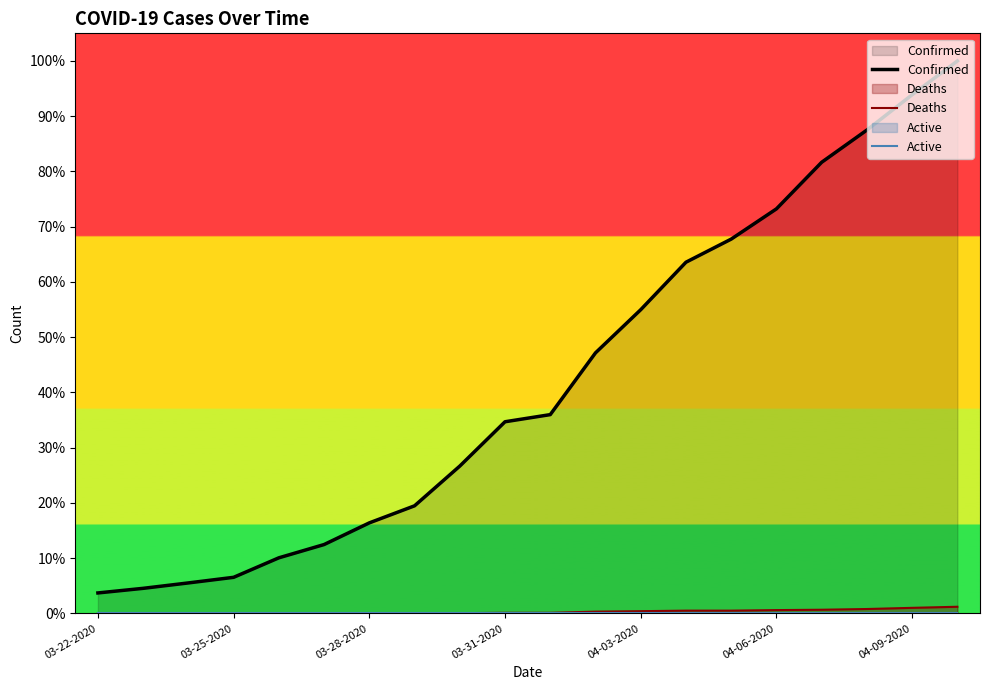

What is the difference between the highest and lowest values at 16?

81.7